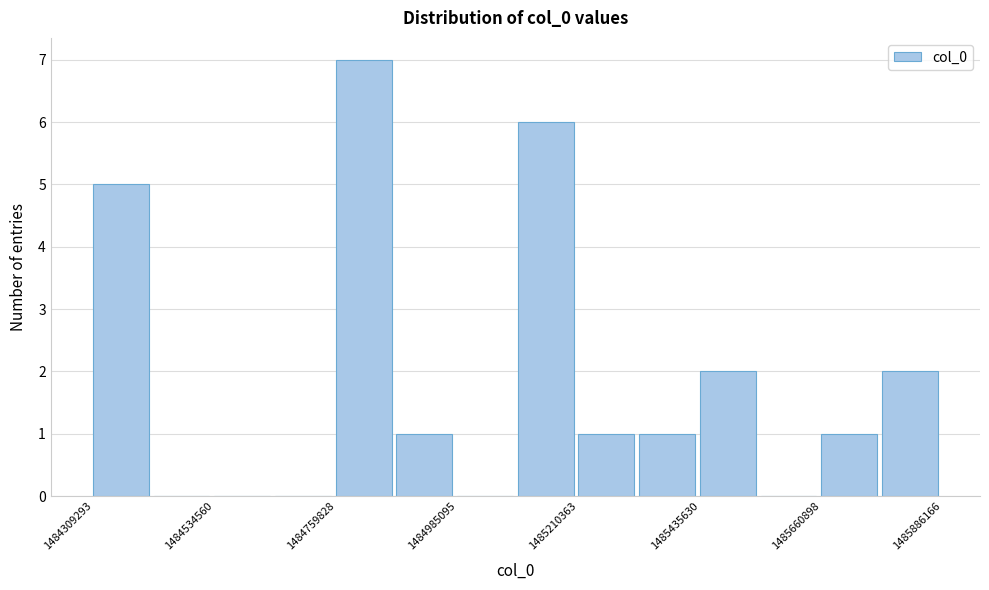

Read against the x-axis, roughly where is the centre of the tallest bar?

1484800000